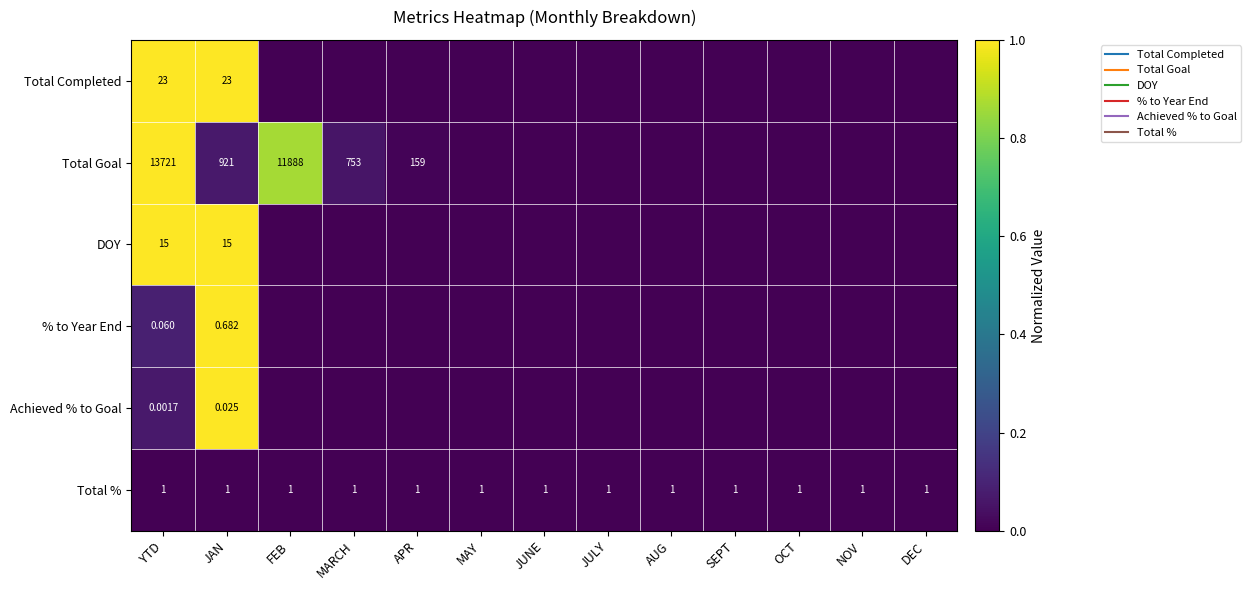

Rank the categories by Total % value from highest to lowest.

YTD, JAN, FEB, MARCH, APR, MAY, JUNE, JULY, AUG, SEPT, OCT, NOV, DEC